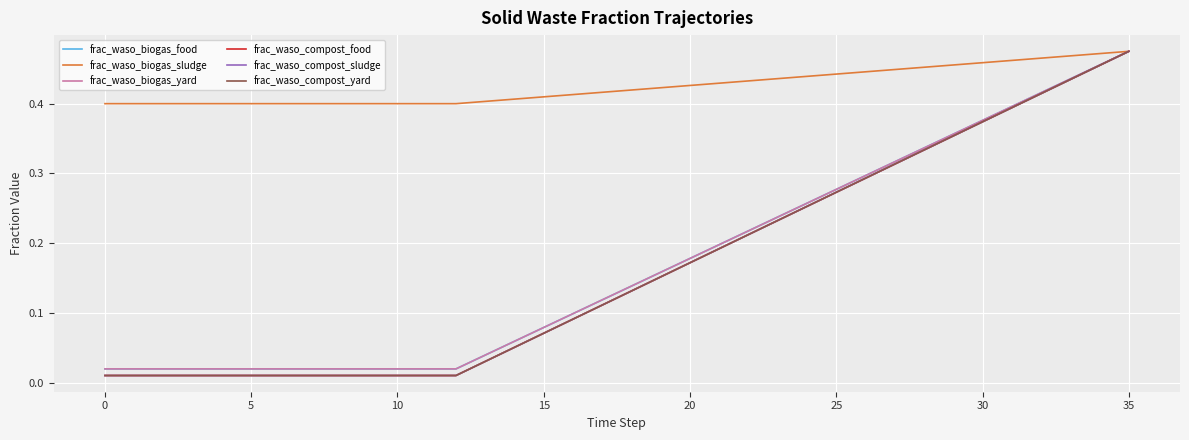

Is this an area chart (filled region under the line)?

No